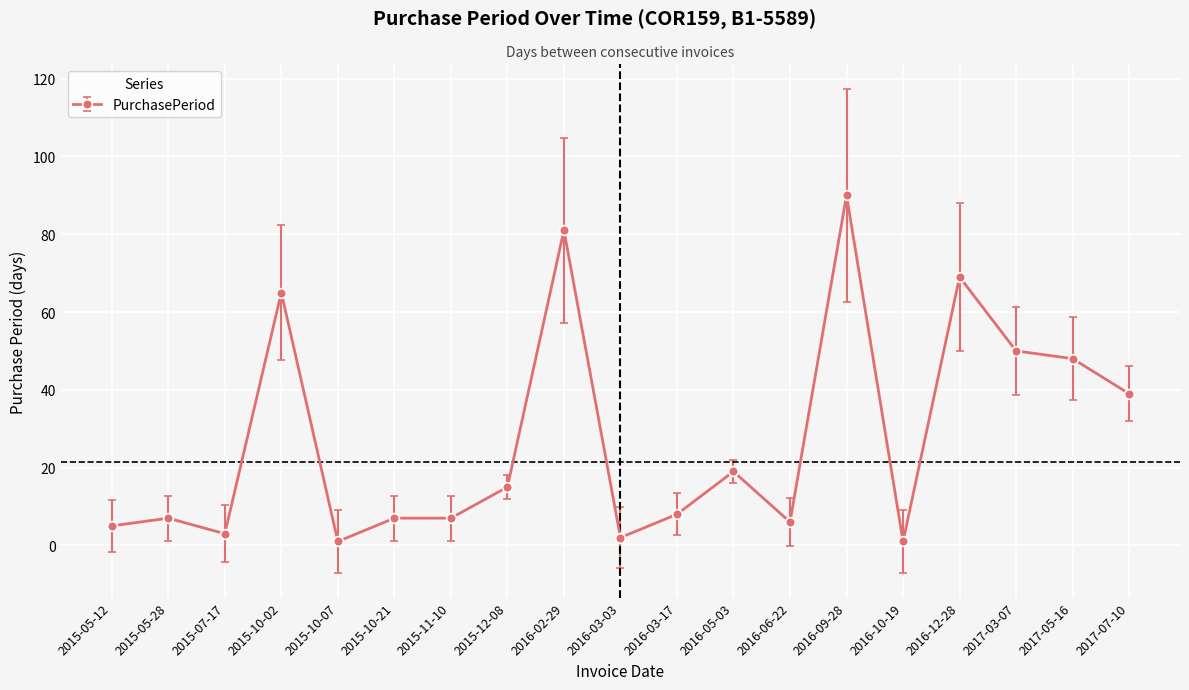

Reading left to right, transcribe all the data shown in this chart.

2015-05-12=5	2015-05-28=7	2015-07-17=3	2015-10-02=65	2015-10-07=1	2015-10-21=7	2015-11-10=7	2015-12-08=15	2016-02-29=81	2016-03-03=2	2016-03-17=8	2016-05-03=19	2016-06-22=6	2016-09-28=90	2016-10-19=1	2016-12-28=69	2017-03-07=50	2017-05-16=48	2017-07-10=39